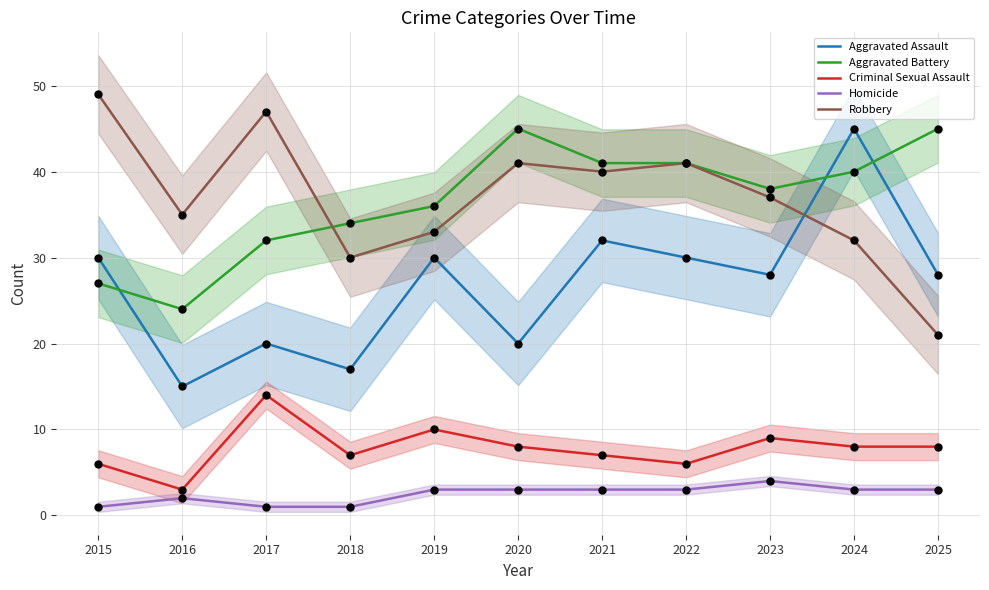

At how many categories does at least one series exceed 38?

7